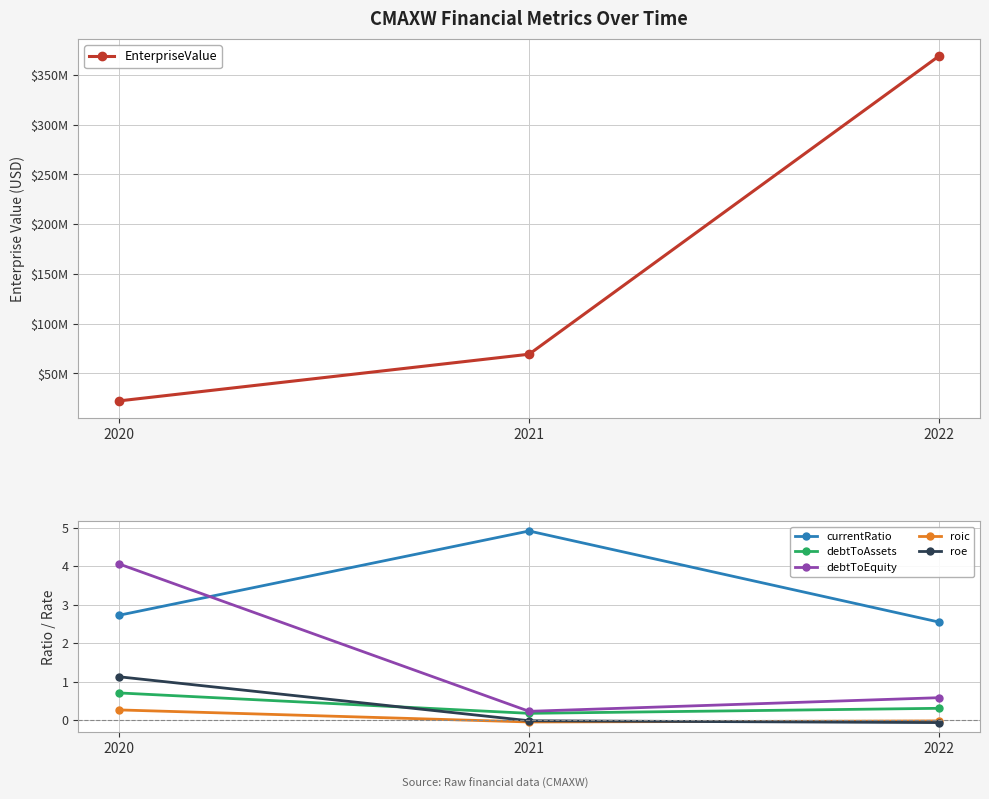

How many lines are shown in the chart?

6